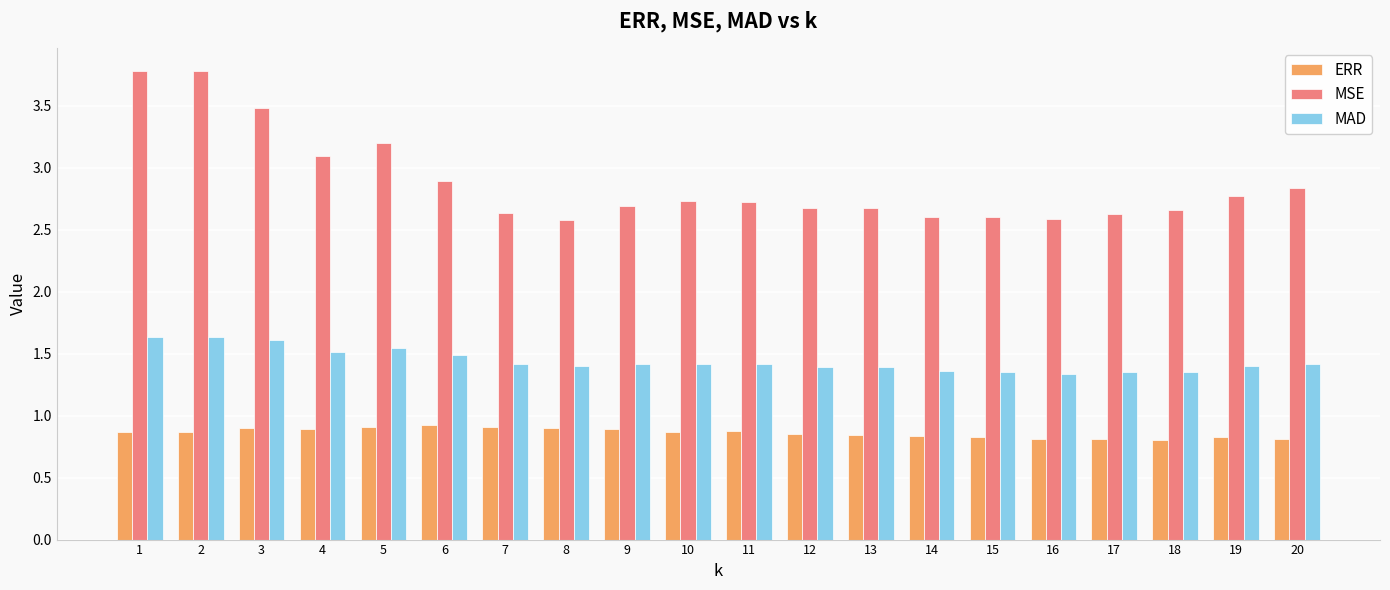

What is the sum of the MAD values at 4 and 10?

2.9